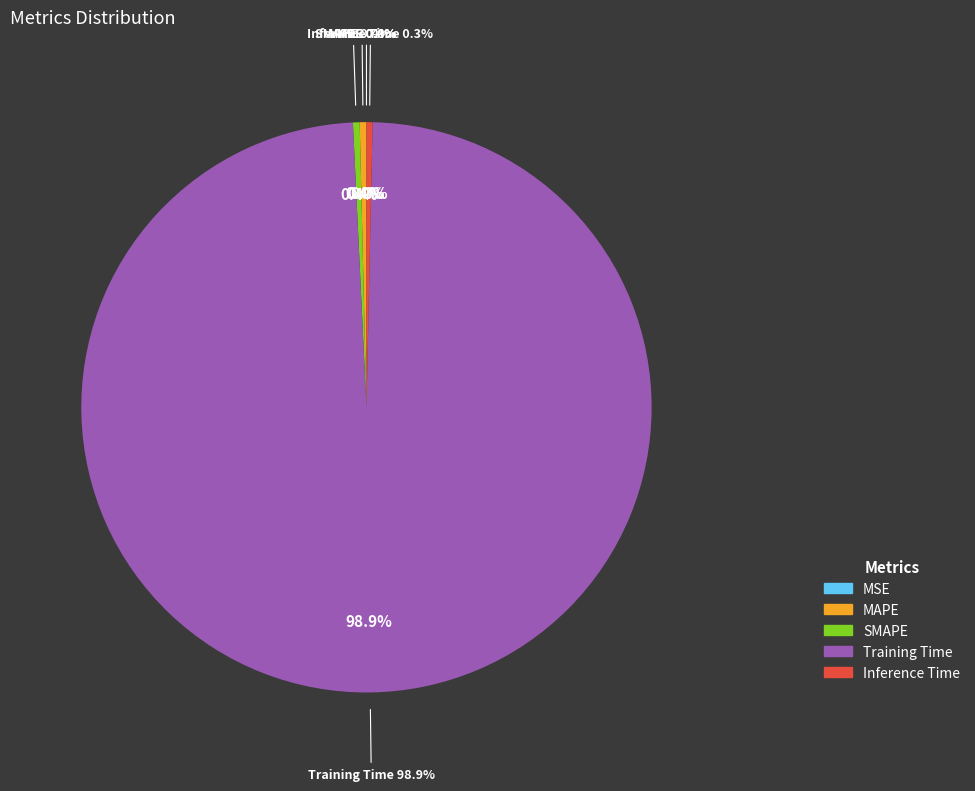

What is the majority slice?

Training Time